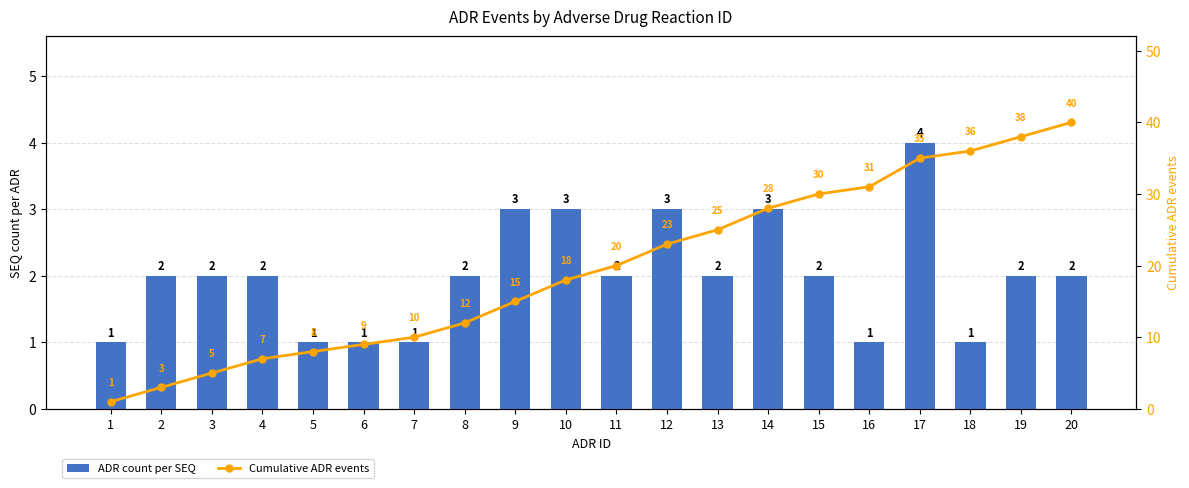

At which label is ADR count per SEQ closest to 2?

2